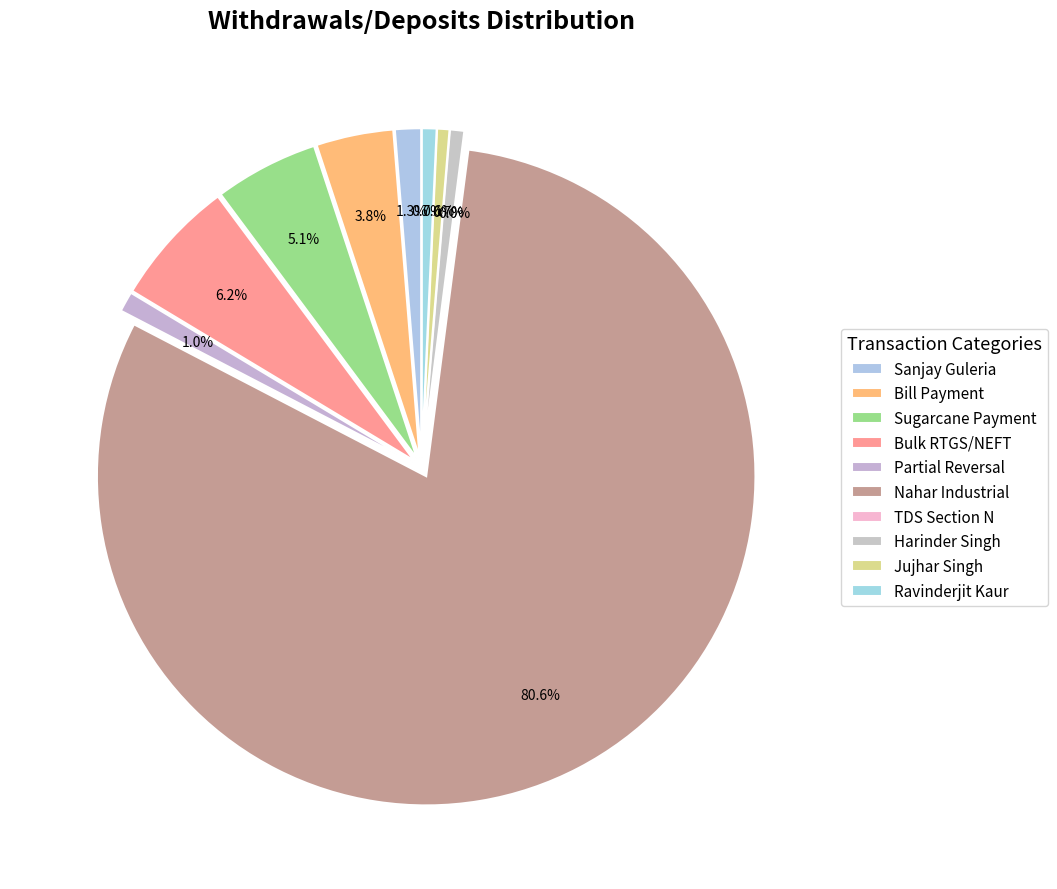

Which category has the biggest portion of the pie?

Nahar Industrial